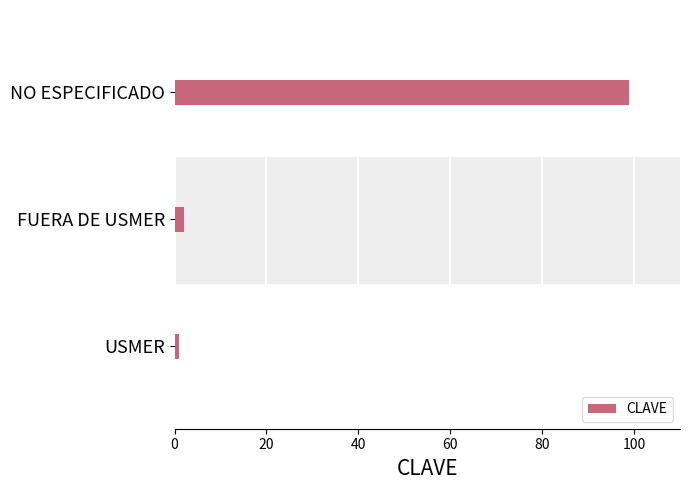

What is the difference between the maximum and minimum values?

98